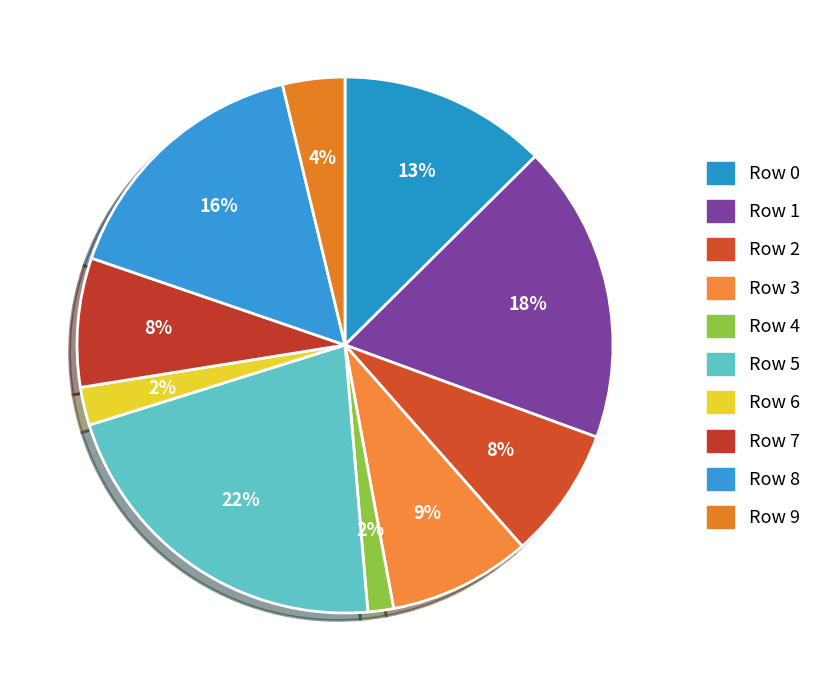

Which category has the biggest portion of the pie?

Row 5